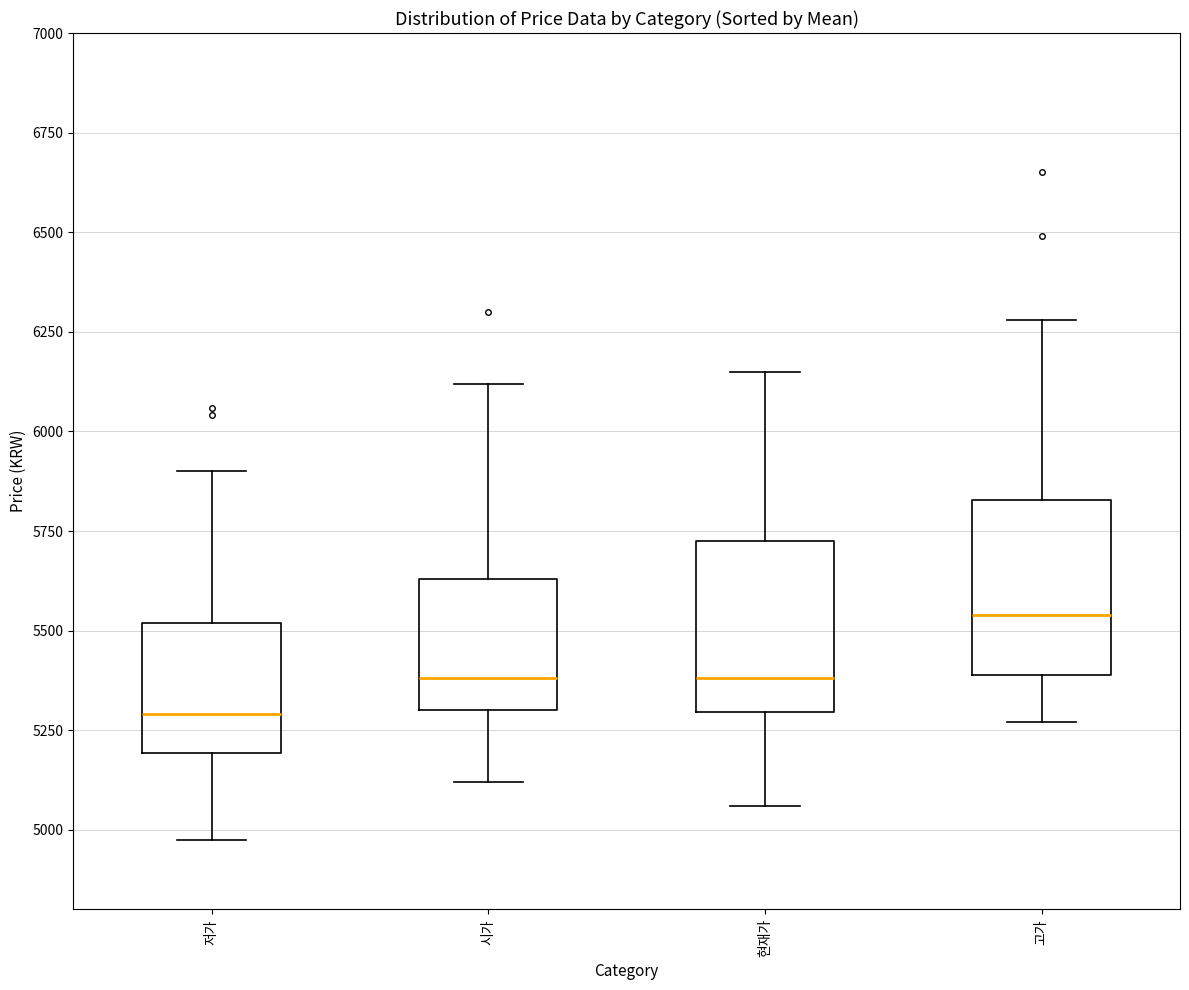

Which box has the highest median line?

고가